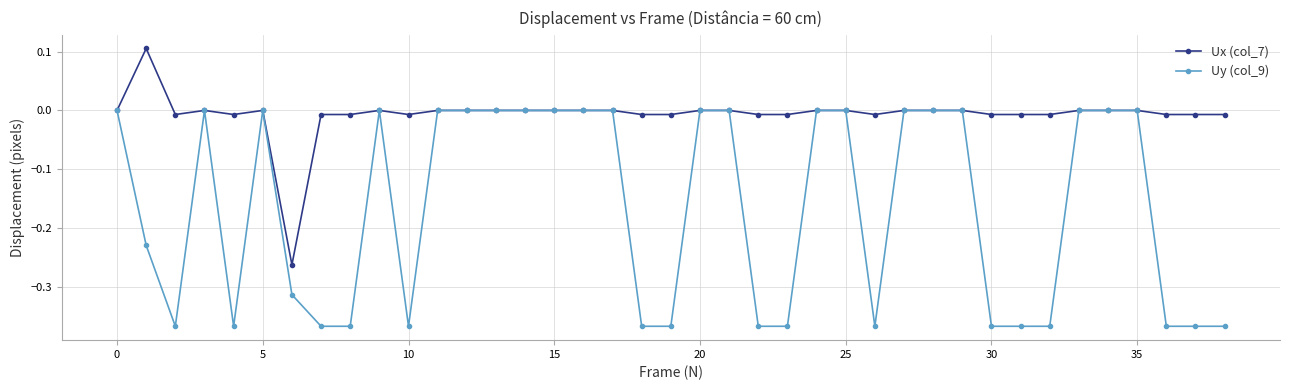

True or false: Ux (col_7) has more than 2 points higher than both neighbors.

True